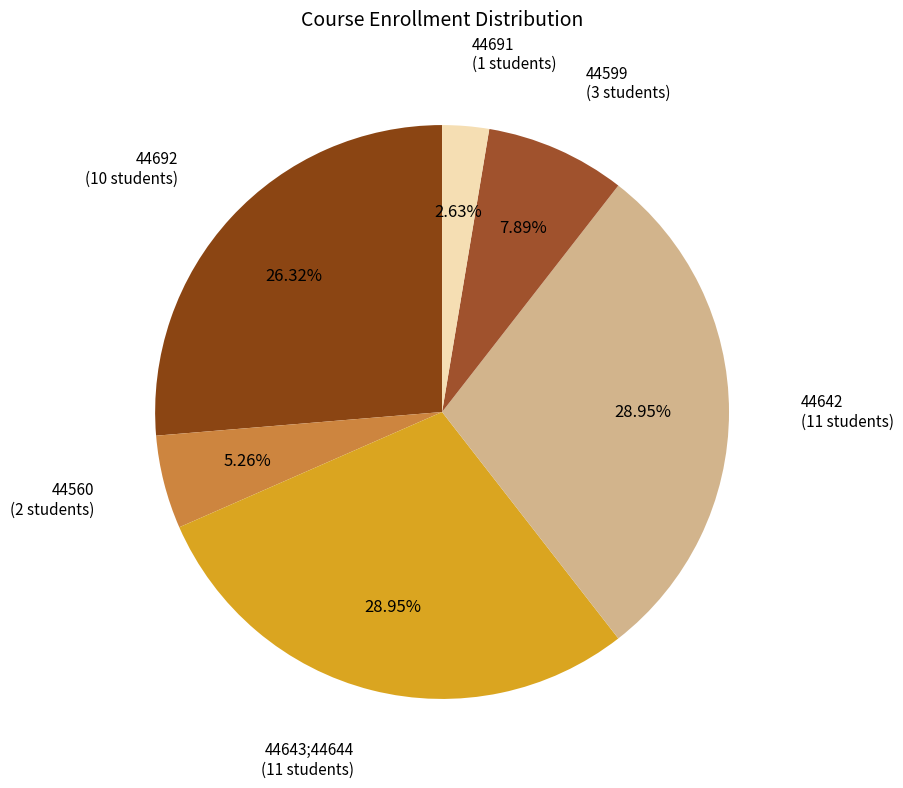

Count the number of slices in the pie.

6